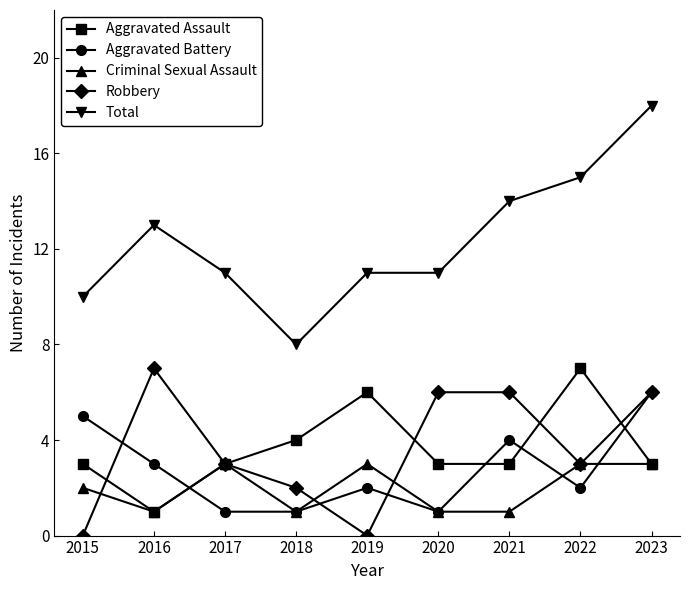

What is the sum of the Aggravated Assault values at 2022 and 2017?

10